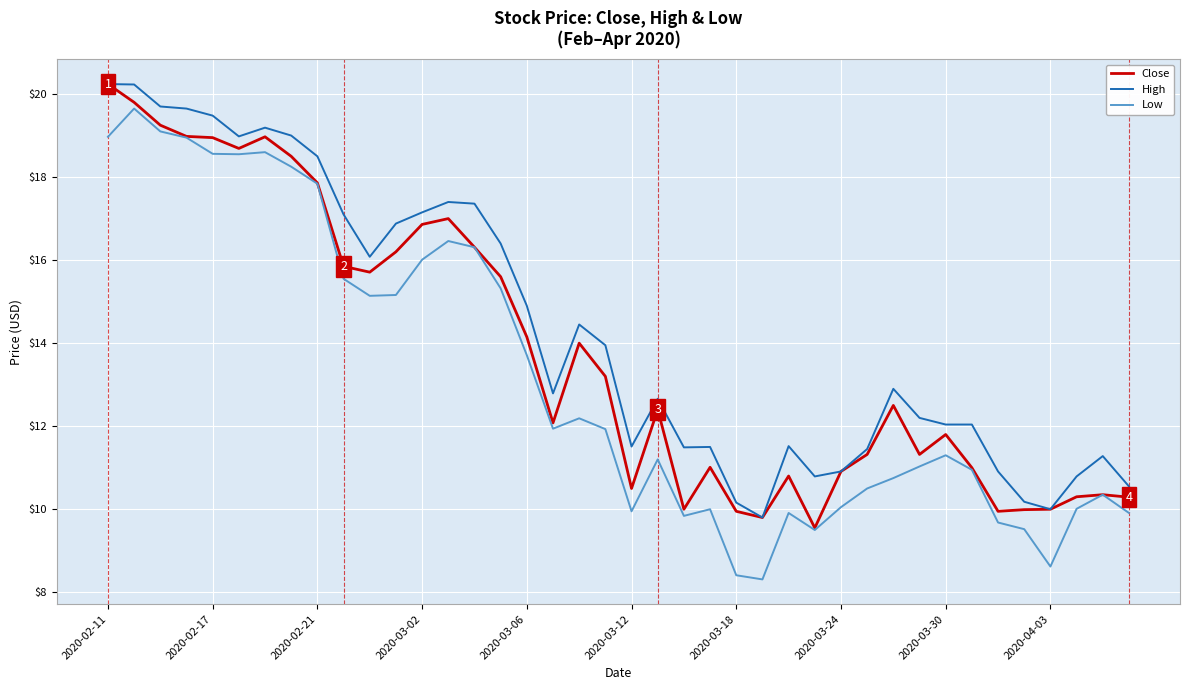

What is the maximum value shown in the chart?

20.2